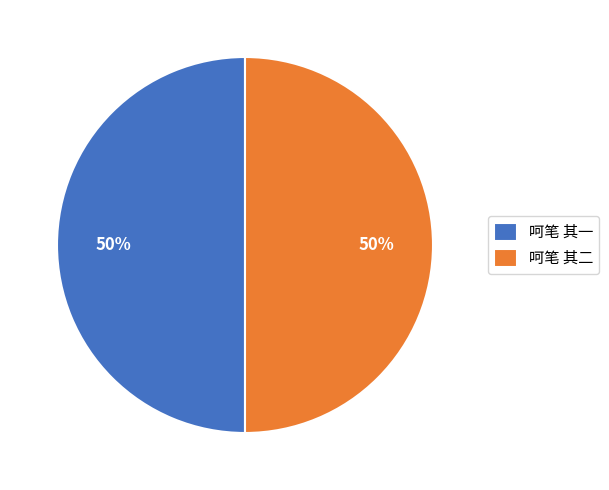

Combined, do 呵笔 其一 and 呵笔 其二 account for over 50%?

Yes